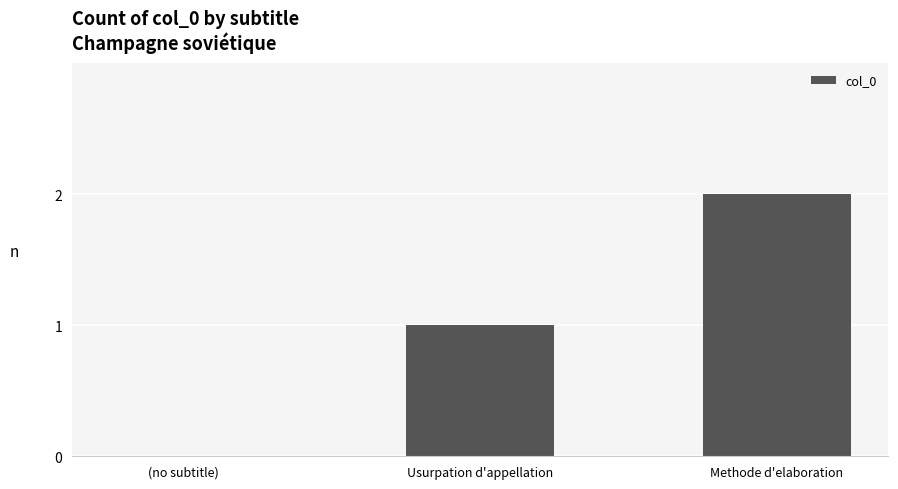

At which category does the chart reach its peak across all series?

Methode d'elaboration